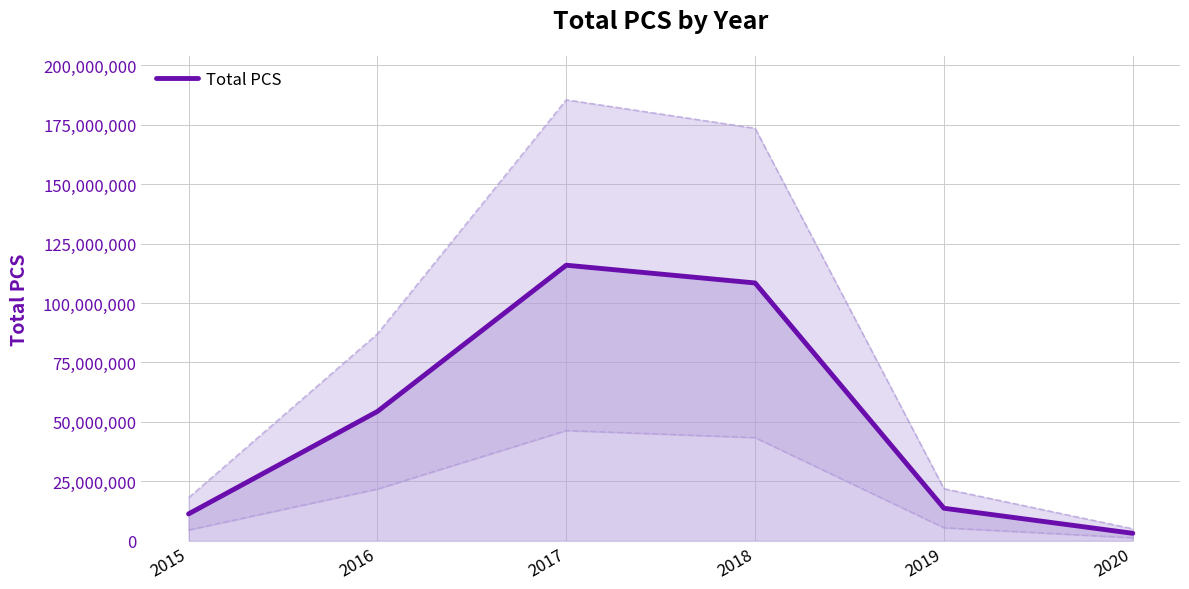

List the labels in order of value, smallest first.

2020, 2015, 2019, 2016, 2018, 2017